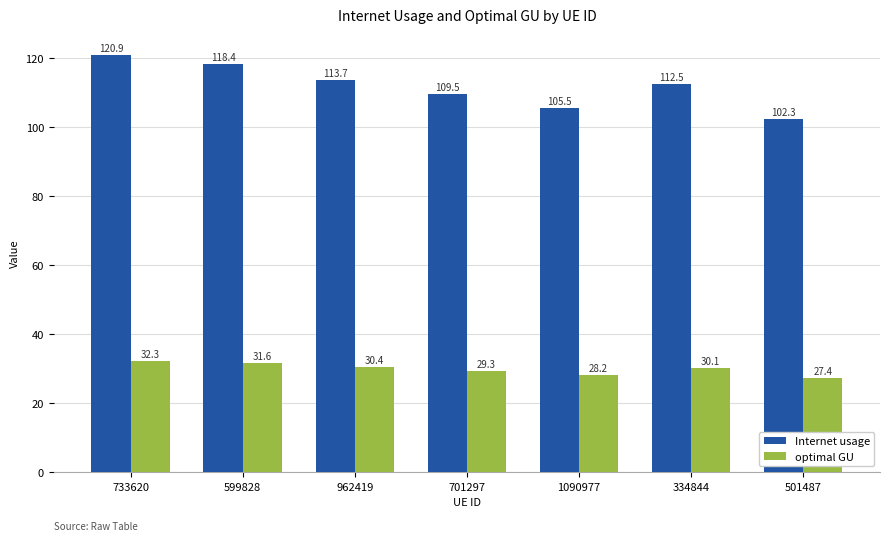

What is the value of the optimal GU bar at the 7th from the left?

27.4